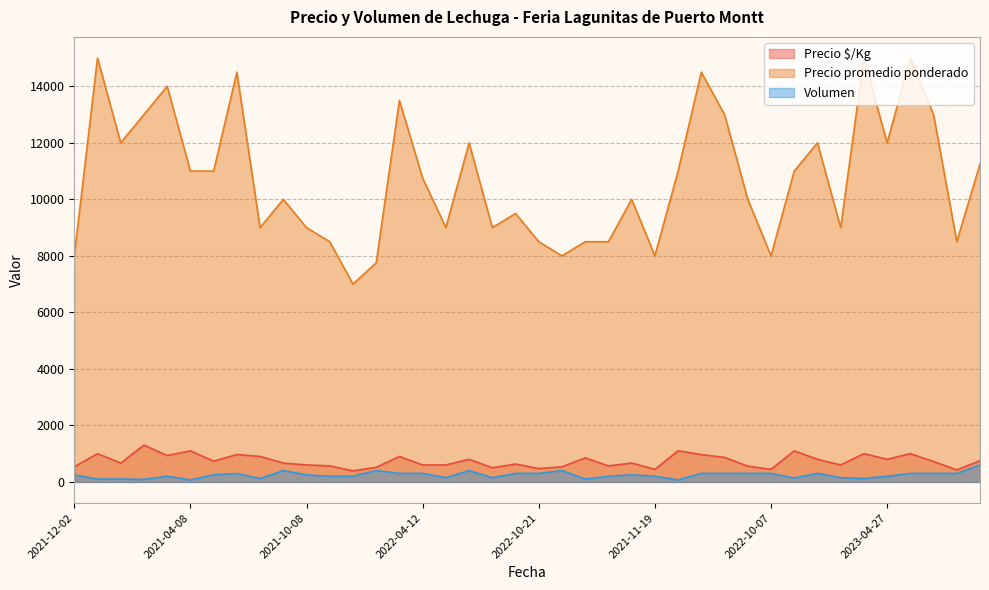

Which series has the widest spread of values?

Precio promedio ponderado